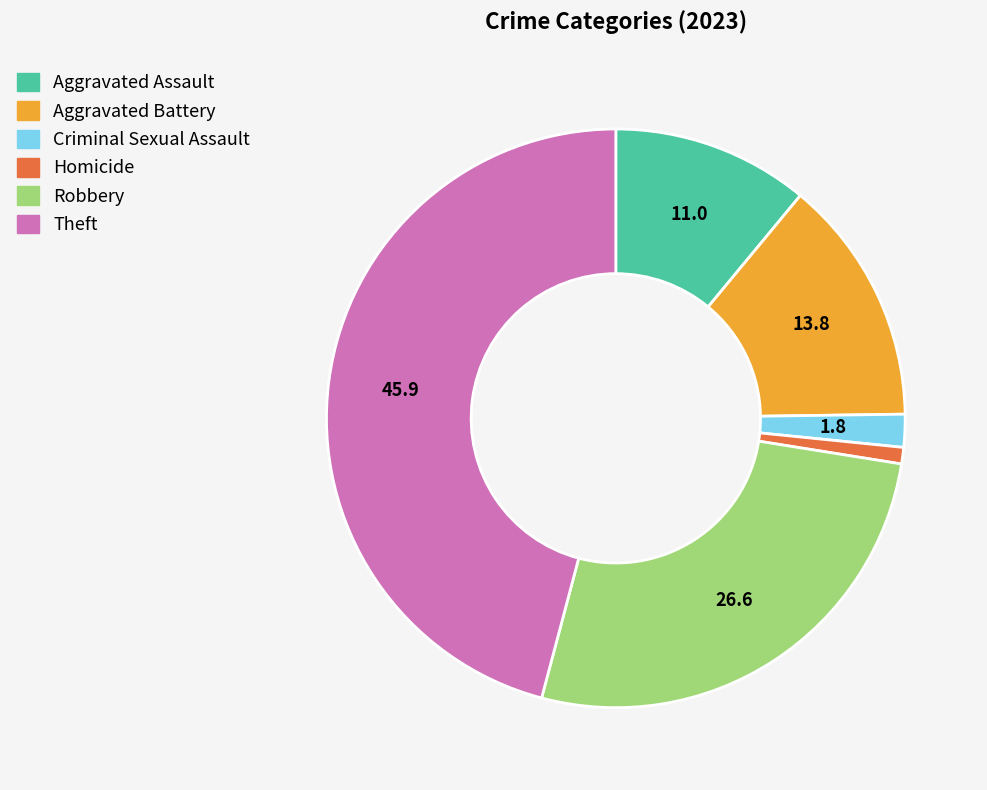

Do Aggravated Battery and Theft together represent more than half of the pie?

Yes